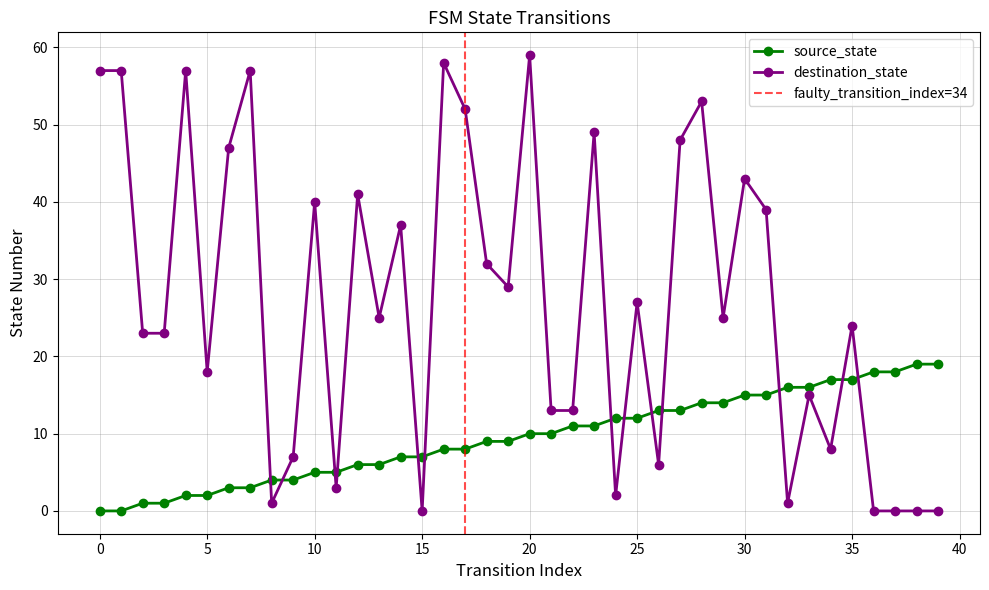

At 28, list the series in order from largest to smallest.

destination_state, source_state